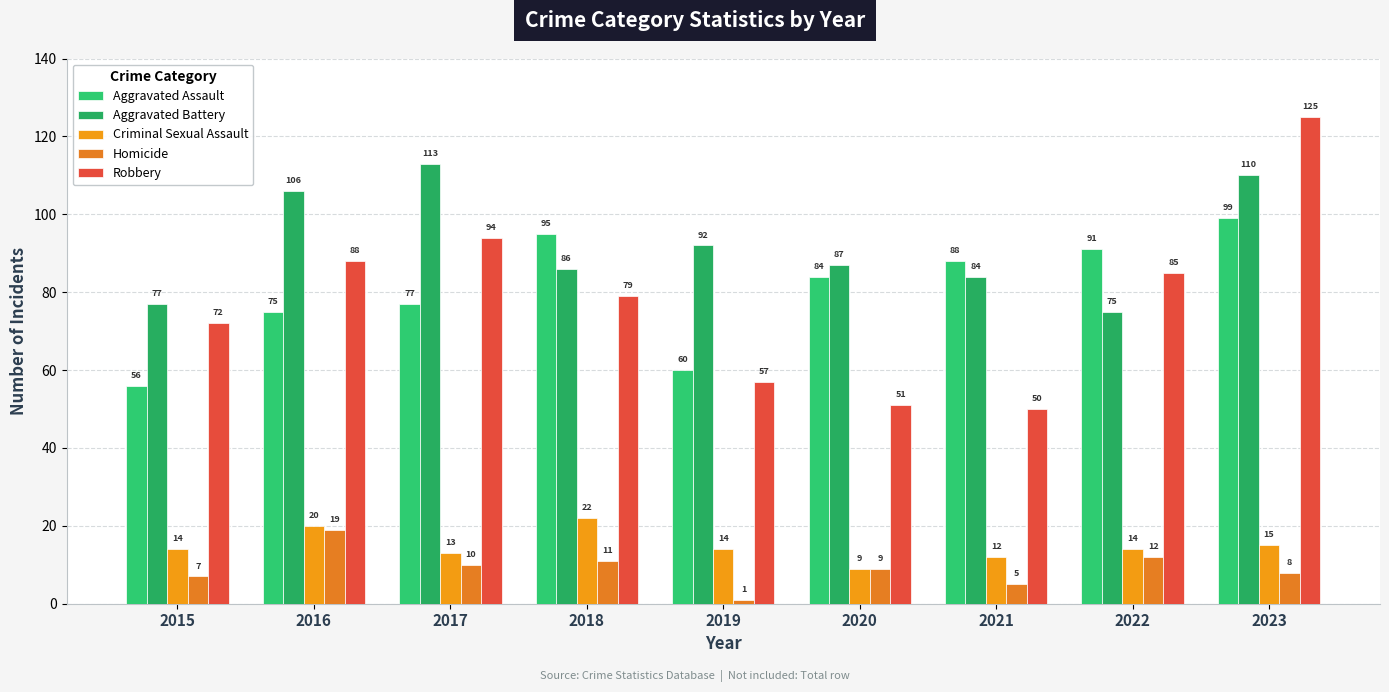

What is the value of the Aggravated Battery bar at the 4th from the left?

86